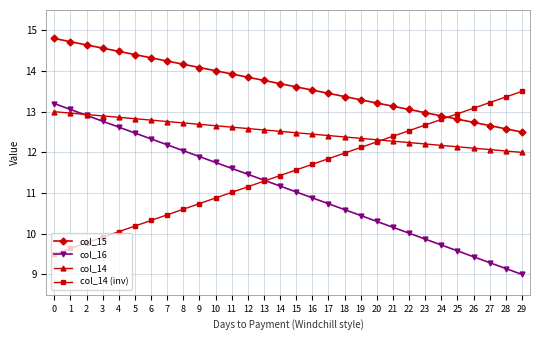

Rank the series at 11 from lowest to highest value.

col_14 (inv), col_16, col_14, col_15